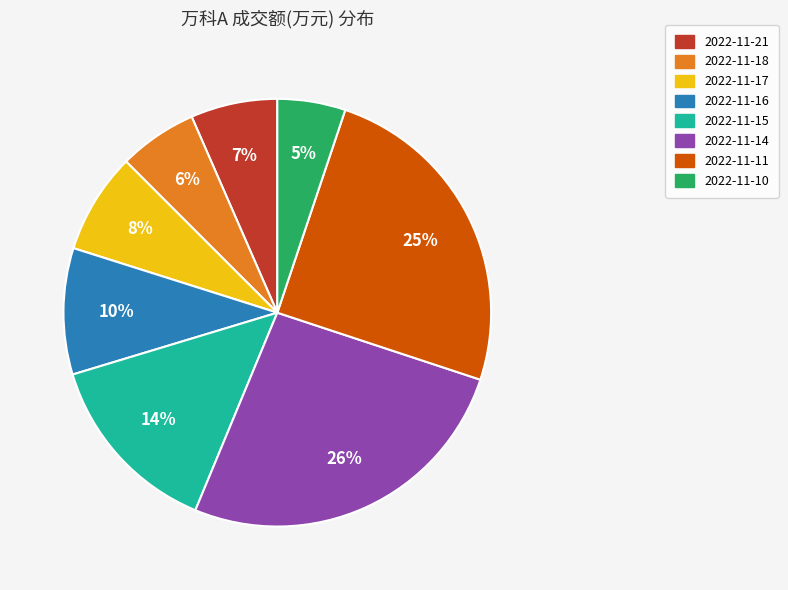

To the nearest percent, what percentage of the pie is 2022-11-18?

6%